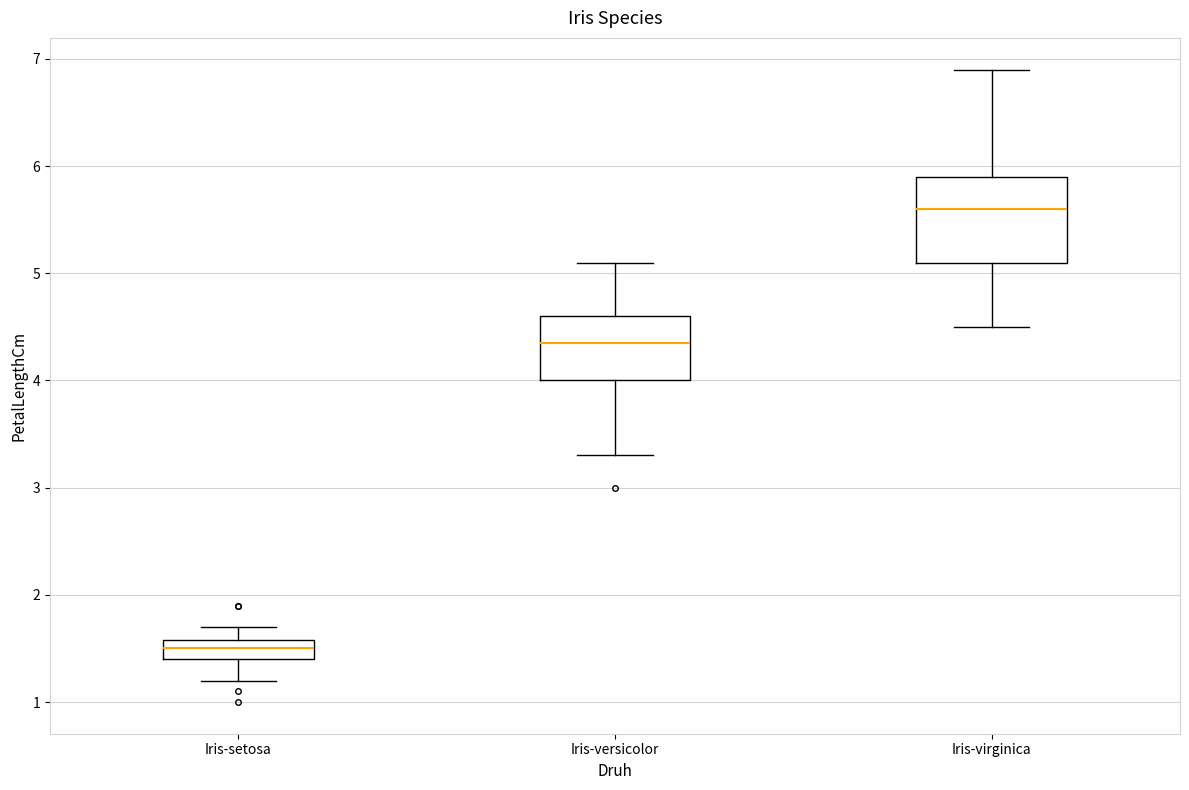

Where does the median line of the box for Iris-versicolor sit on the y-axis? The values are not printed on the chart, so give them approximately, as read against the axis.

4.4